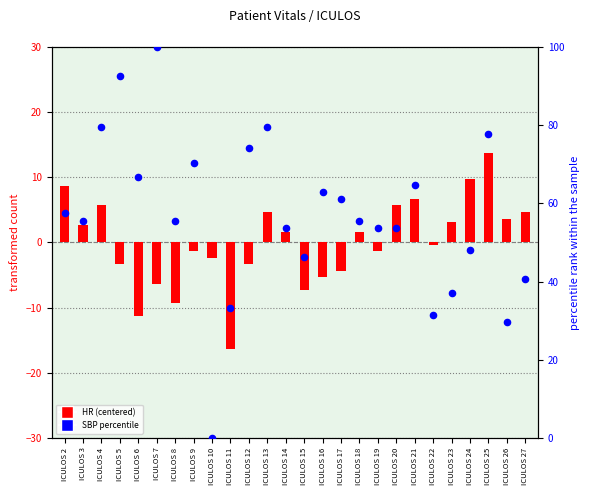

What are all the series names shown in the legend?

HR (centered), SBP percentile